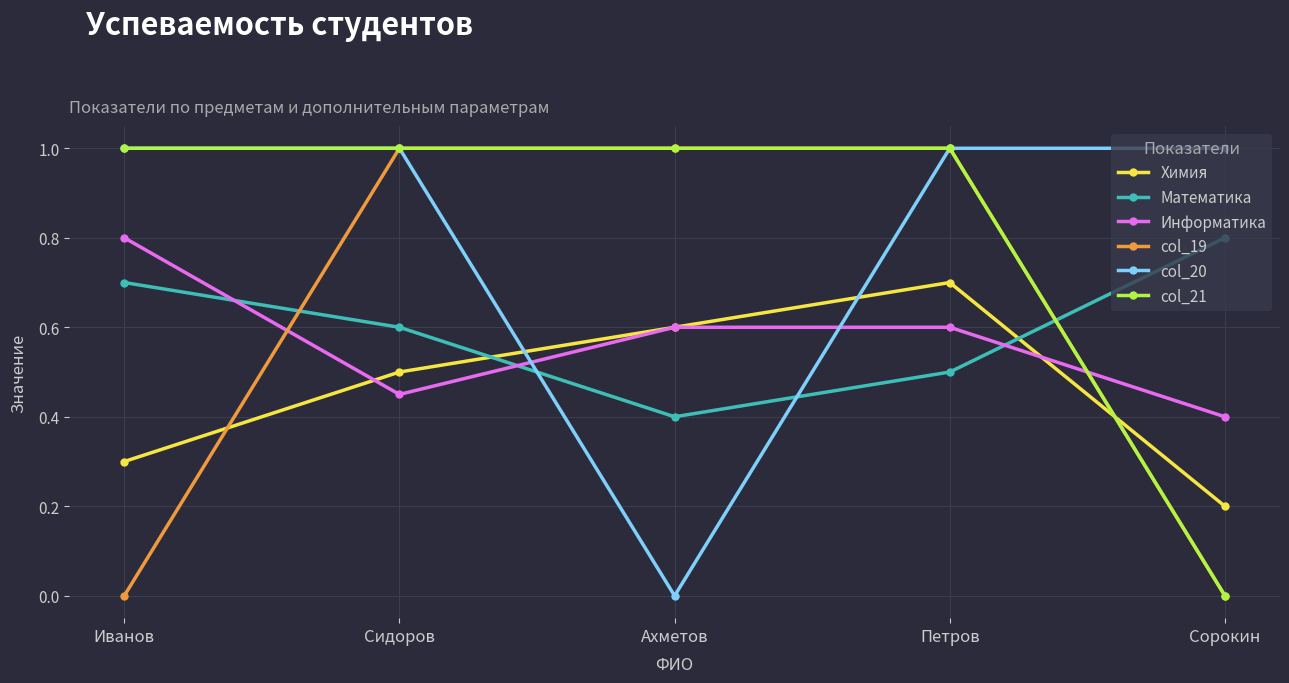

What is the average value of the Математика series?

0.6